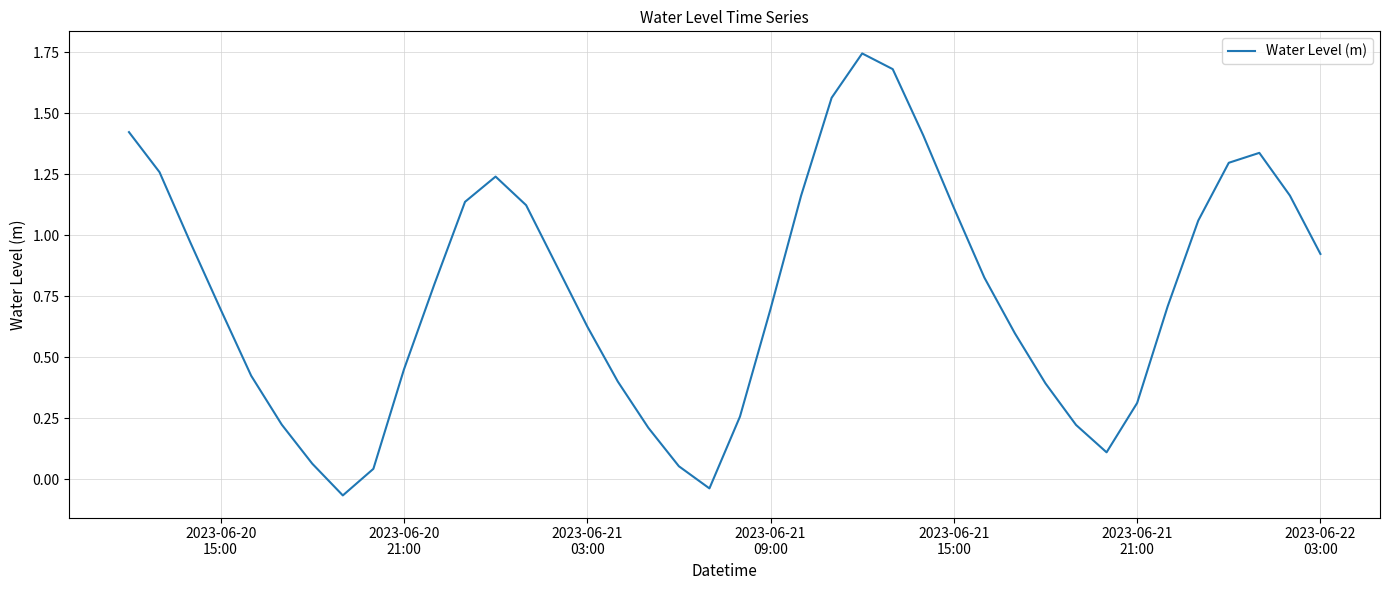

What is the difference between the maximum and minimum values?

1.8